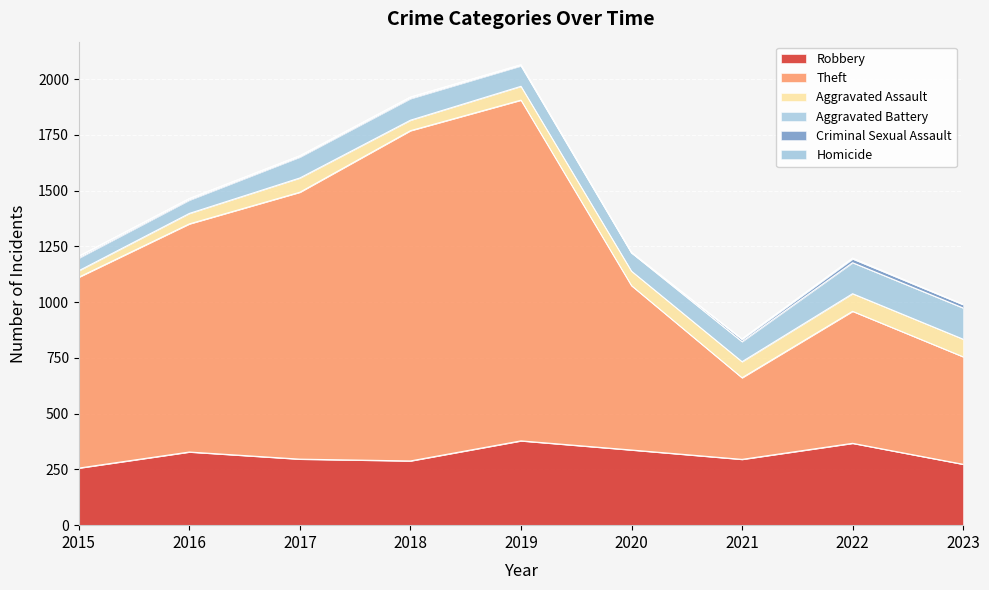

Where is the first local maximum for Criminal Sexual Assault?

2018